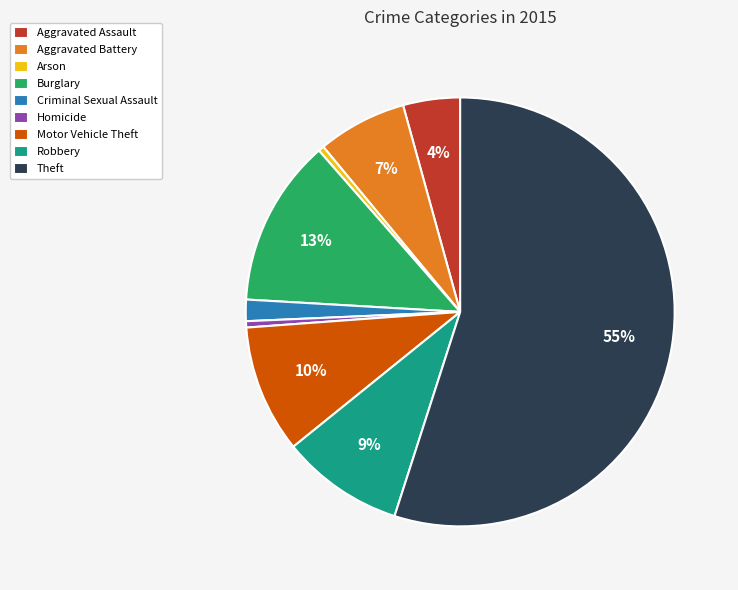

Which slice is the largest?

Theft